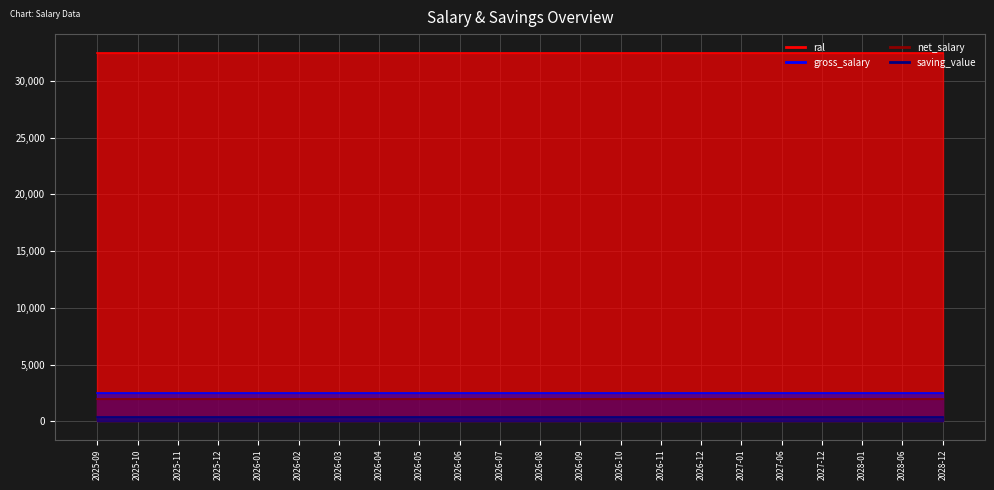

At which label does net_salary reach its peak?

2025-09